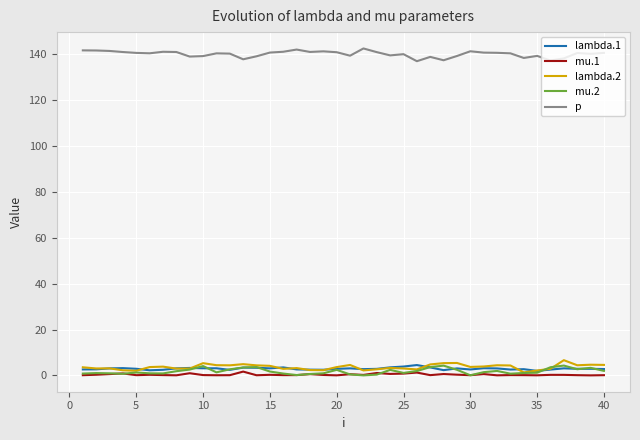

What is the maximum value for p?

142.5